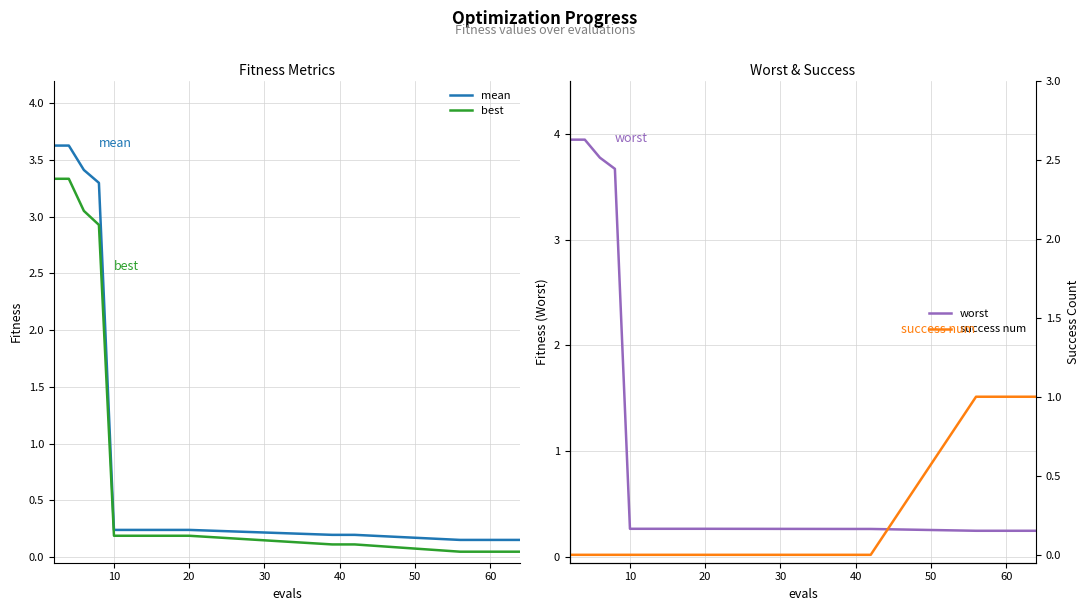

Where is worst nearest to the value 2?

30